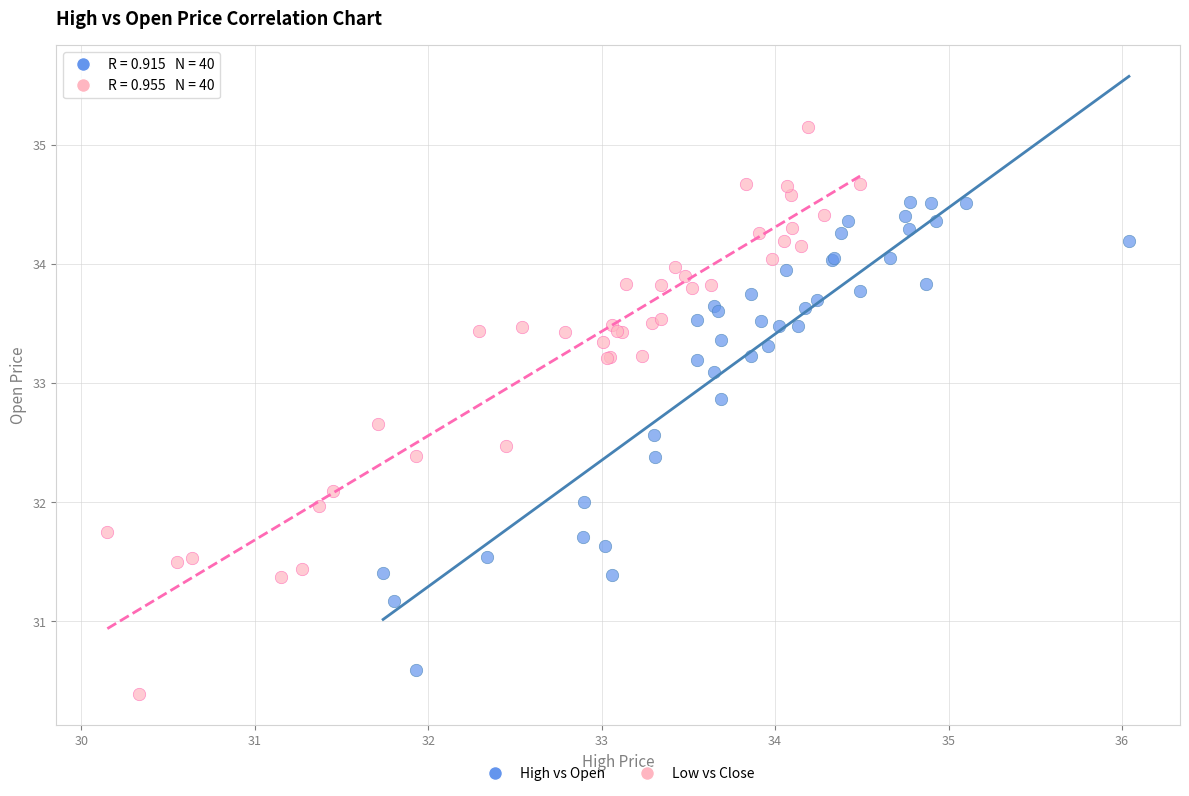

Which series contains the lowest Y value?

Low vs Close